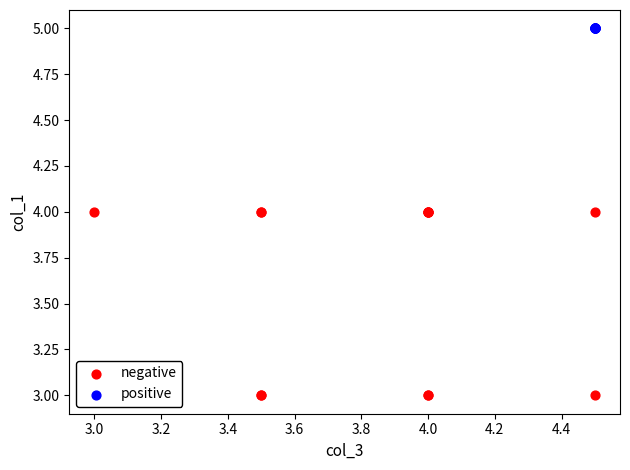

Which series reaches the maximum Y coordinate?

positive